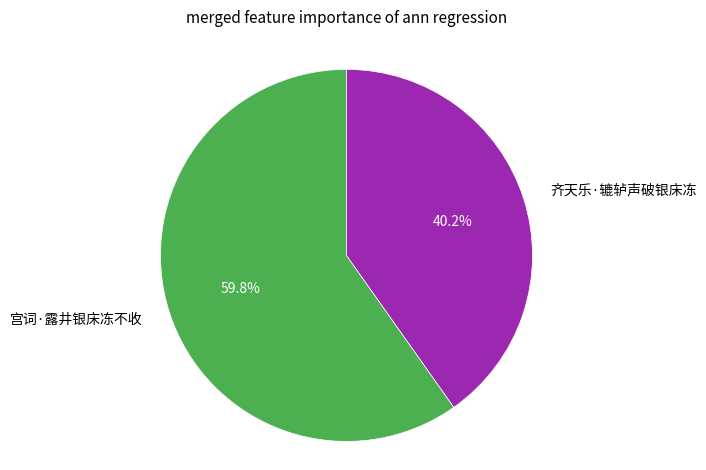

How much of the chart is everything except 宫词·露井银床冻不收?

40.2%